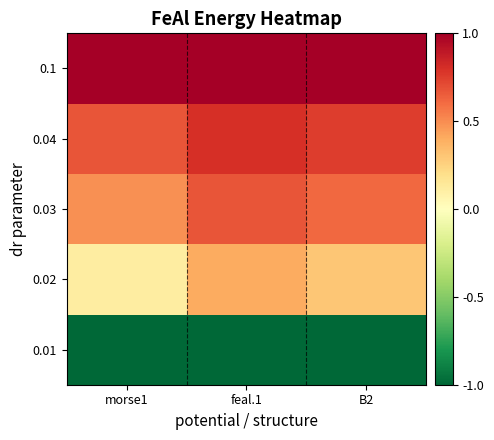

Which series changed the most between feal.1 and B2?

0.02